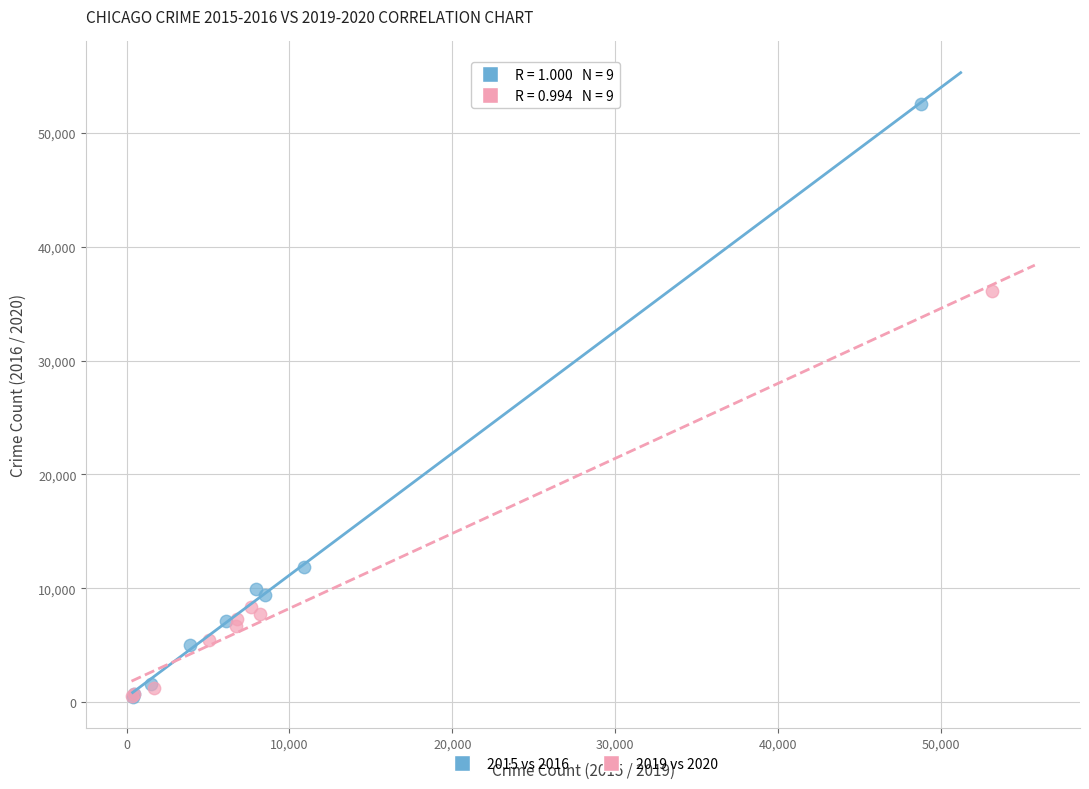

Which series contains the highest Y value?

2015 vs 2016